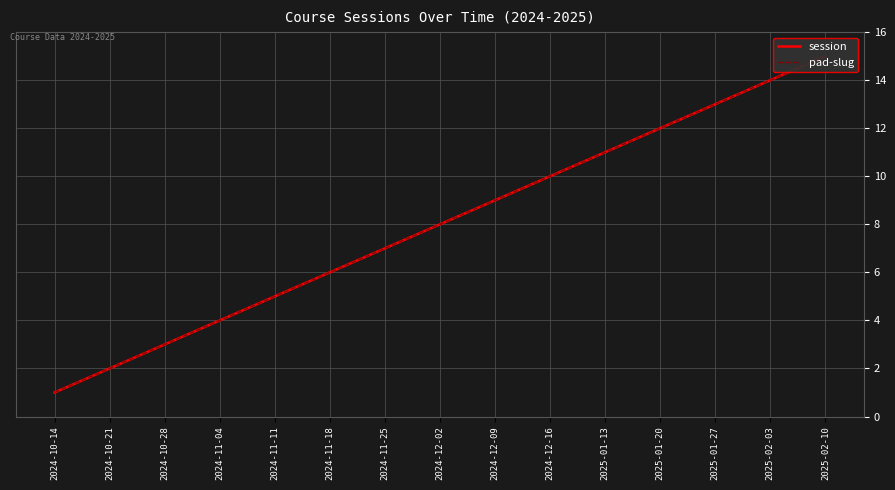

How many data points does each series have?

15